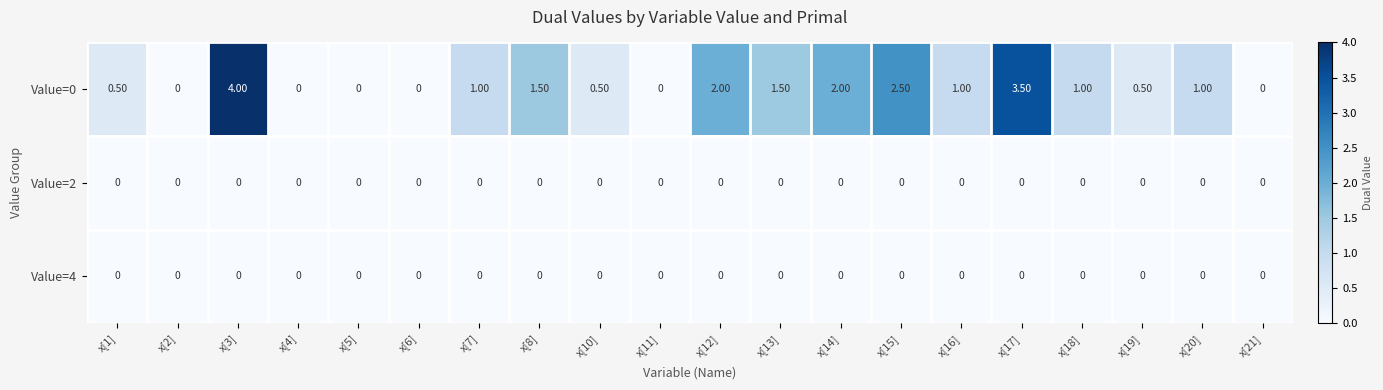

What is the sum of all Value=0 values?

22.5